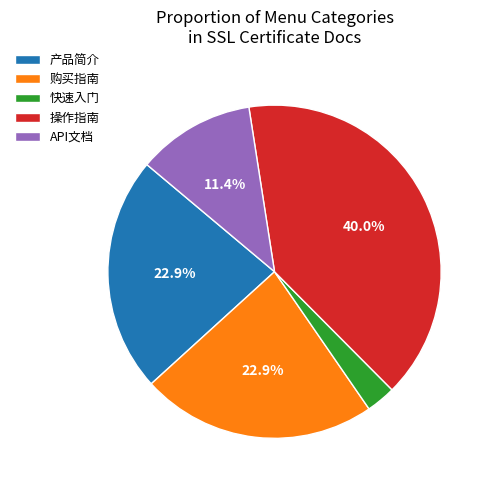

What percentage is NOT represented by 操作指南?

60.0%